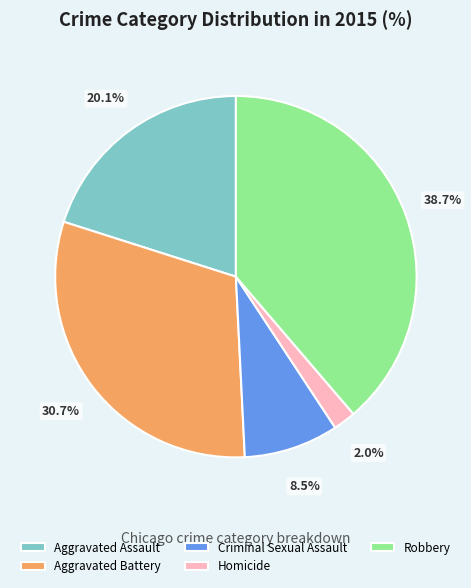

Do Aggravated Battery and Robbery together represent more than half of the pie?

Yes